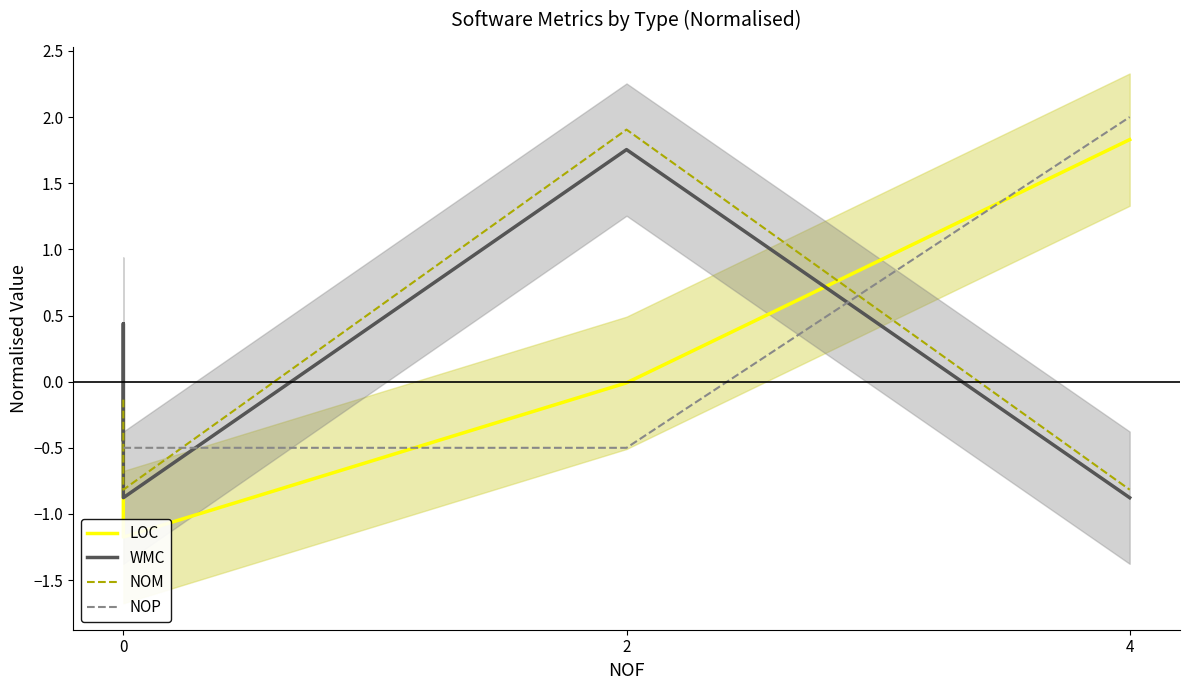

What is the total value across all series at 2?

3.2